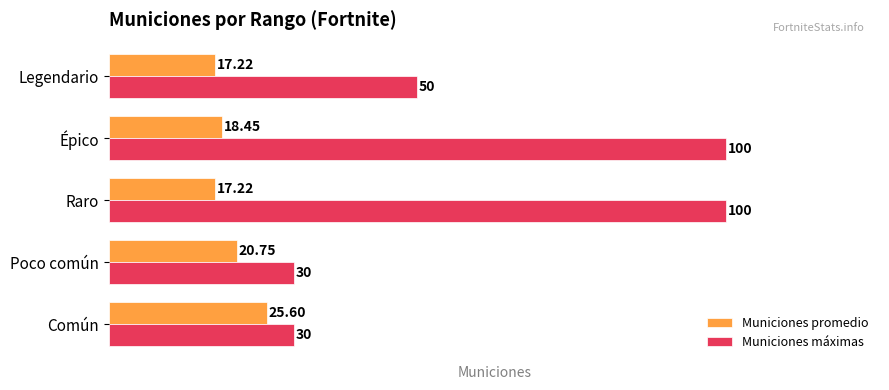

At which label is Municiones promedio closest to 21?

Poco común